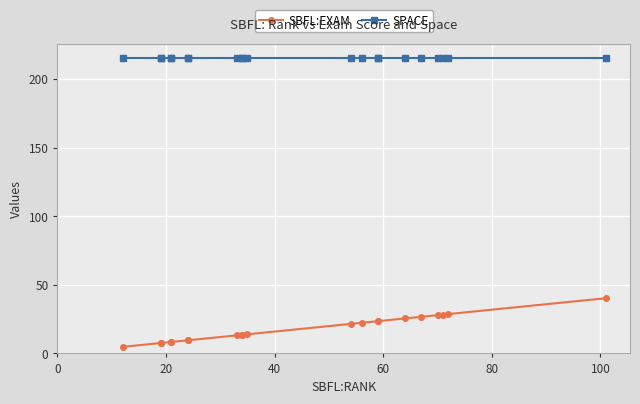

True or false: SPACE and SBFL:EXAM intersect in this chart.

False